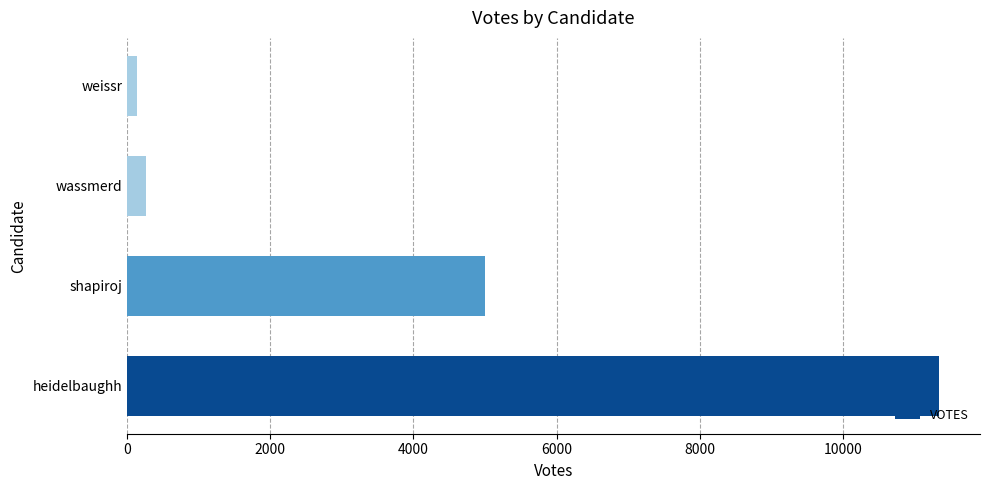

What is the maximum value shown in the chart?

11349